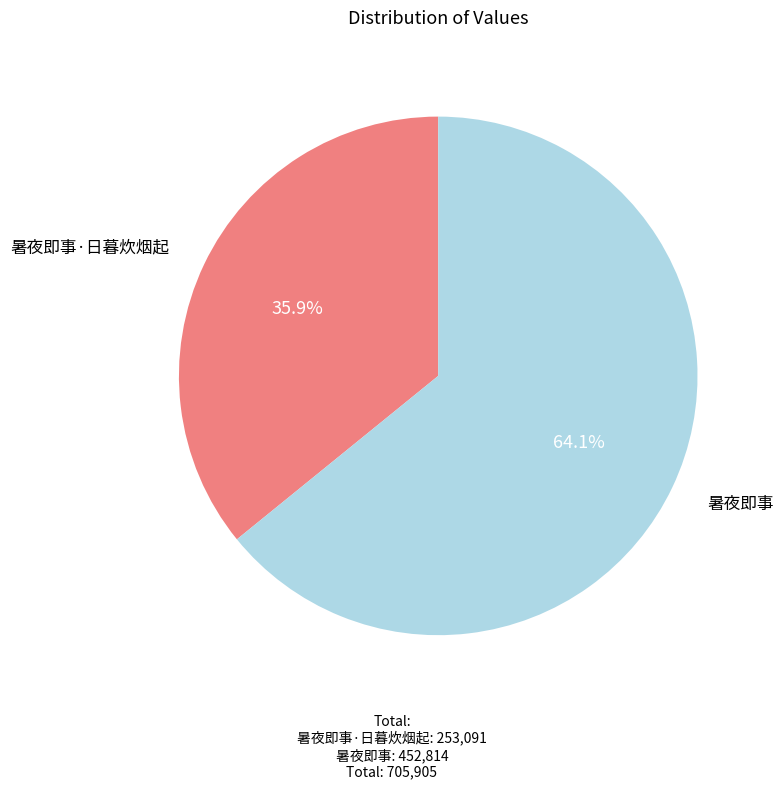

True or false: 暑夜即事·日暮炊烟起 accounts for 36% of the total.

True